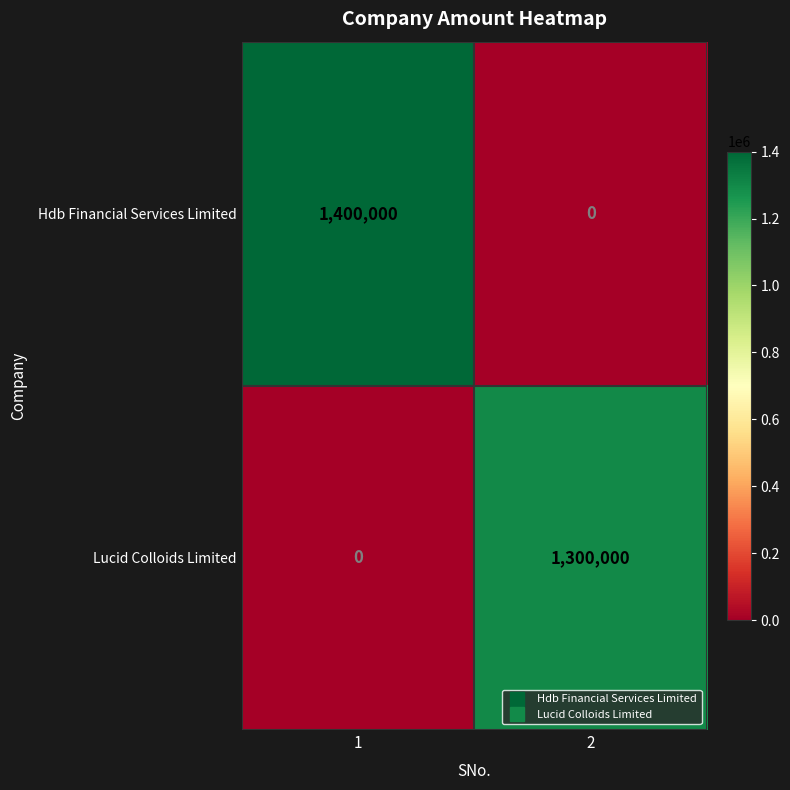

Rank the series by their maximum value, from highest to lowest.

Hdb Financial Services Limited, Lucid Colloids Limited